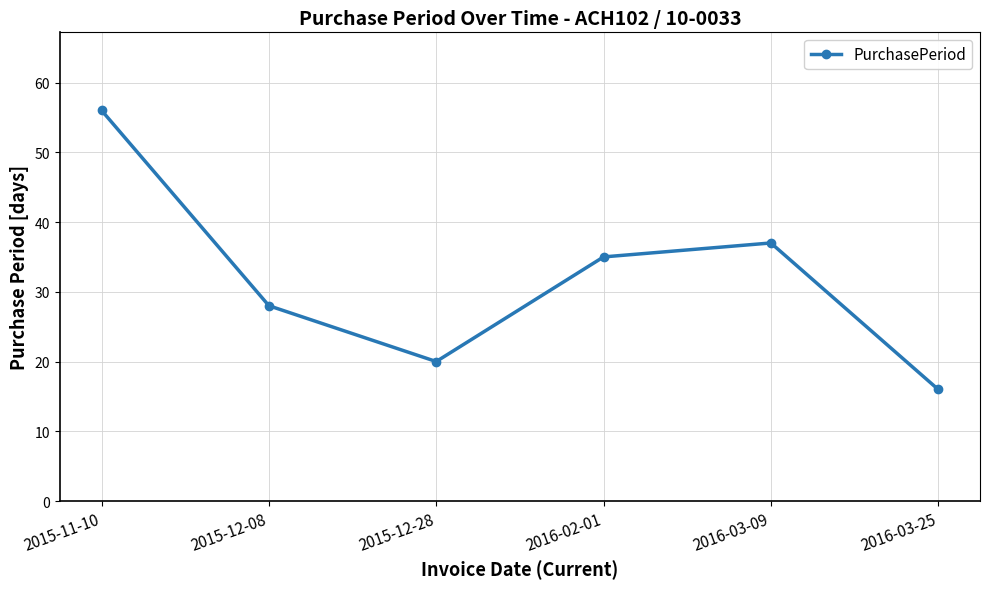

The value at 2016-03-25 is 16. True or false?

True